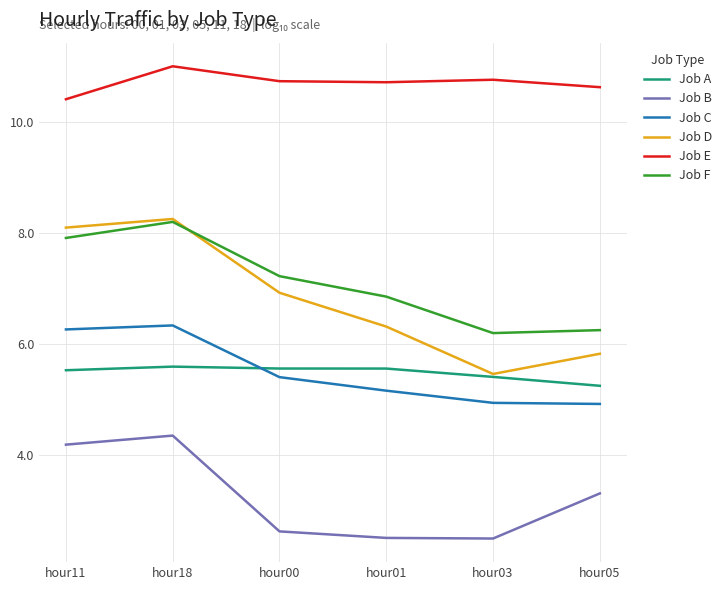

What is the greatest value displayed?

11.0